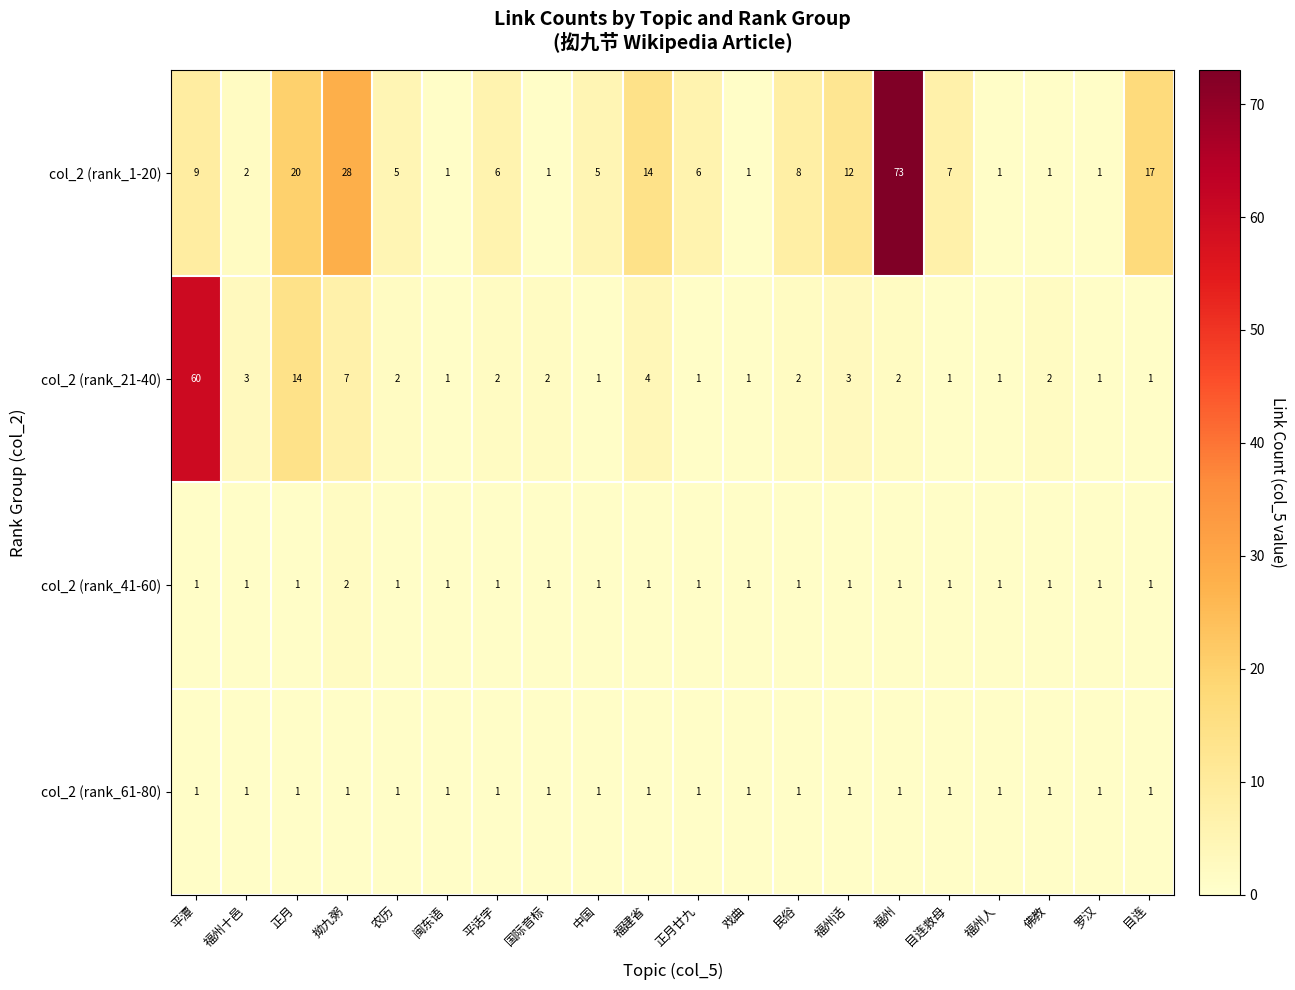

Which category has the highest value across all series?

福州